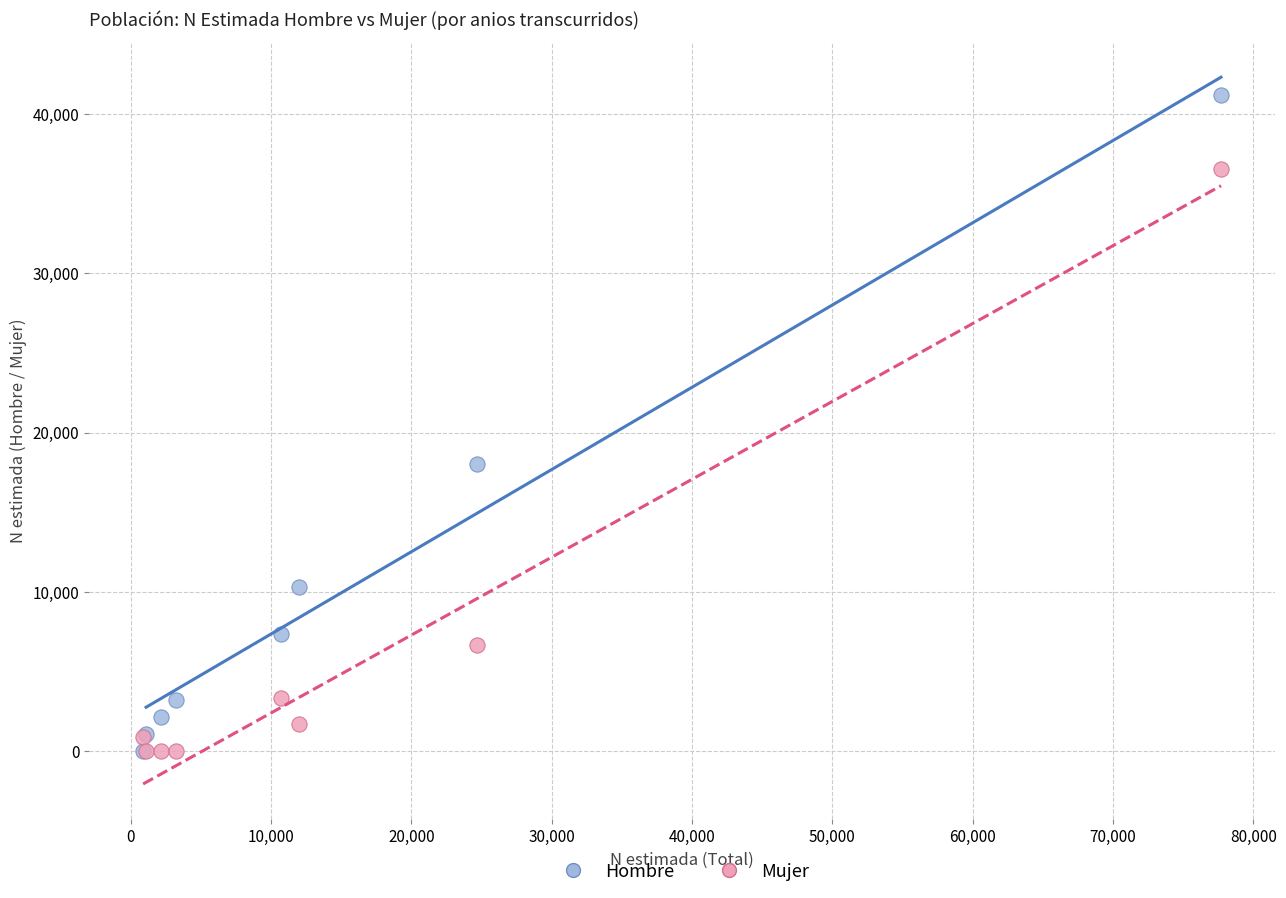

In the Hombre series, what Y value is closest to 20576?

17997